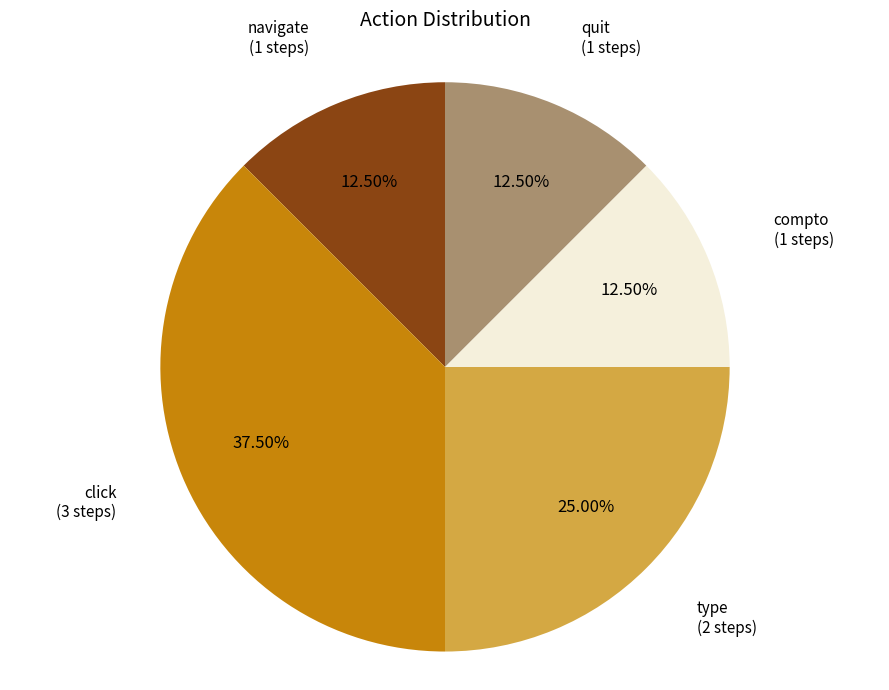

Is there a majority slice in this chart?

No